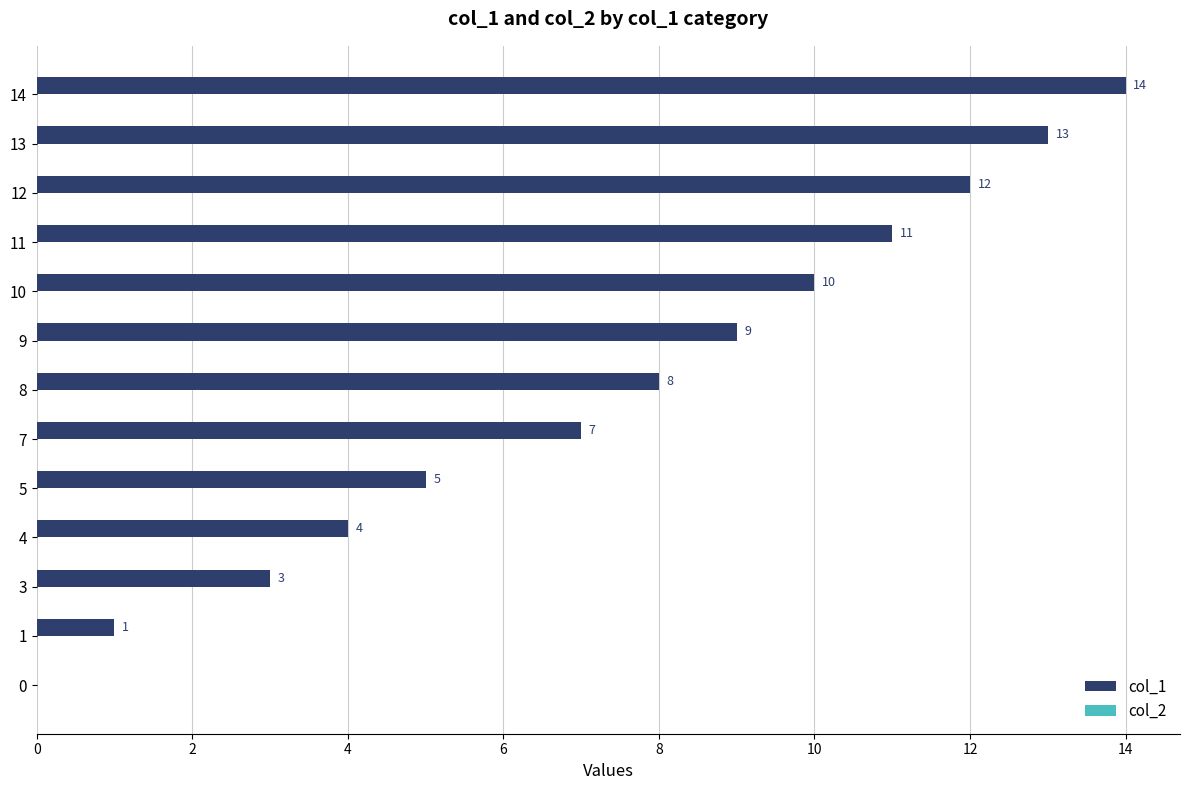

What is the maximum value shown in the chart?

14